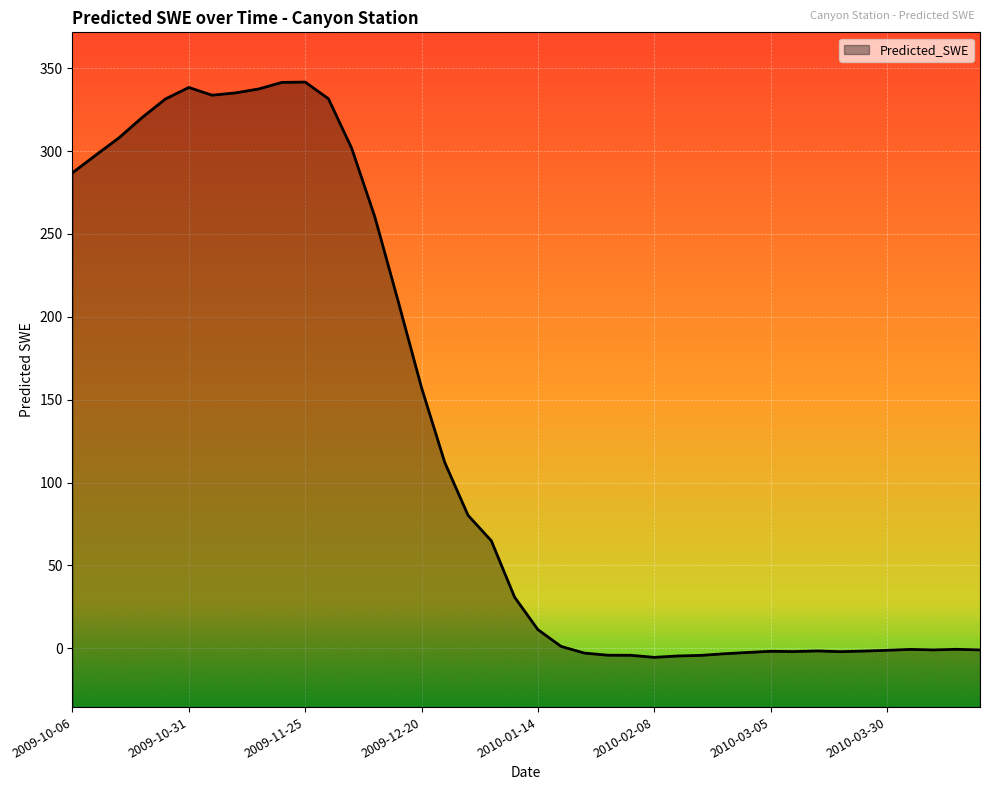

Reading left to right, what are all the values shown in this chart?

2009-10-06=286.9	2009-10-11=297.5	2009-10-16=308.0	2009-10-21=320.3	2009-10-26=331.5	2009-10-31=338.4	2009-11-05=333.7	2009-11-10=335.1	2009-11-15=337.4	2009-11-20=341.4	2009-11-25=341.6	2009-11-30=331.6	2009-12-05=301.7	2009-12-10=260.0	2009-12-15=209.2	2009-12-20=157.3	2009-12-25=112.1	2009-12-30=80.2	2010-01-04=64.9	2010-01-09=30.9	2010-01-14=11.3	2010-01-19=1.2	2010-01-24=-2.9	2010-01-29=-4.1	2010-02-03=-4.2	2010-02-08=-5.4	2010-02-13=-4.6	2010-02-18=-4.2	2010-02-23=-3.3	2010-02-28=-2.5	2010-03-05=-1.8	2010-03-10=-1.9	2010-03-15=-1.5	2010-03-20=-2.0	2010-03-25=-1.6	2010-03-30=-1.2	2010-04-04=-0.6	2010-04-09=-0.9	2010-04-14=-0.6	2010-04-19=-0.9